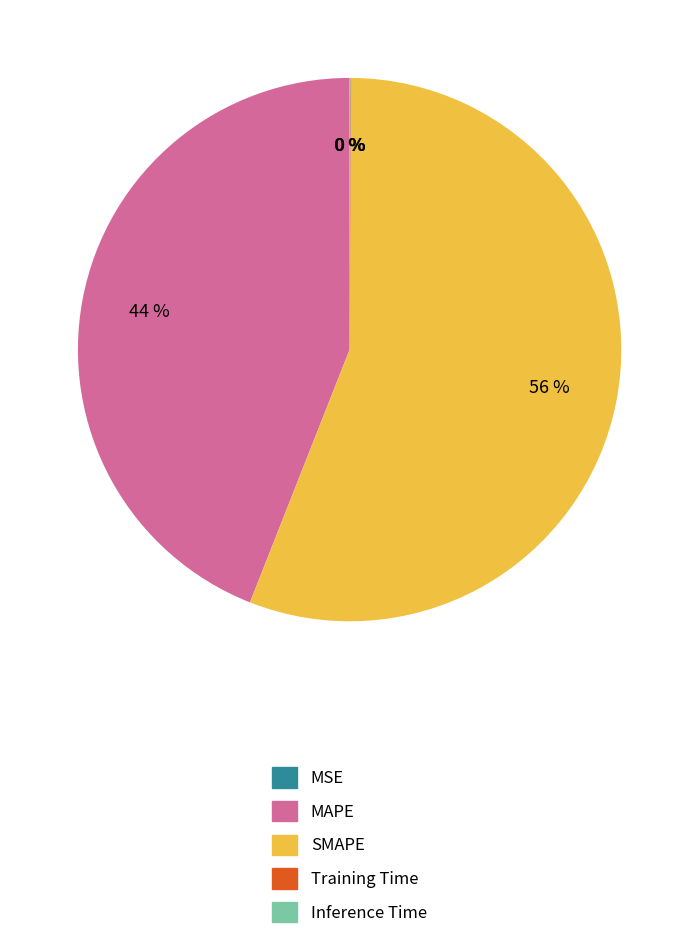

Which category has the biggest portion of the pie?

SMAPE